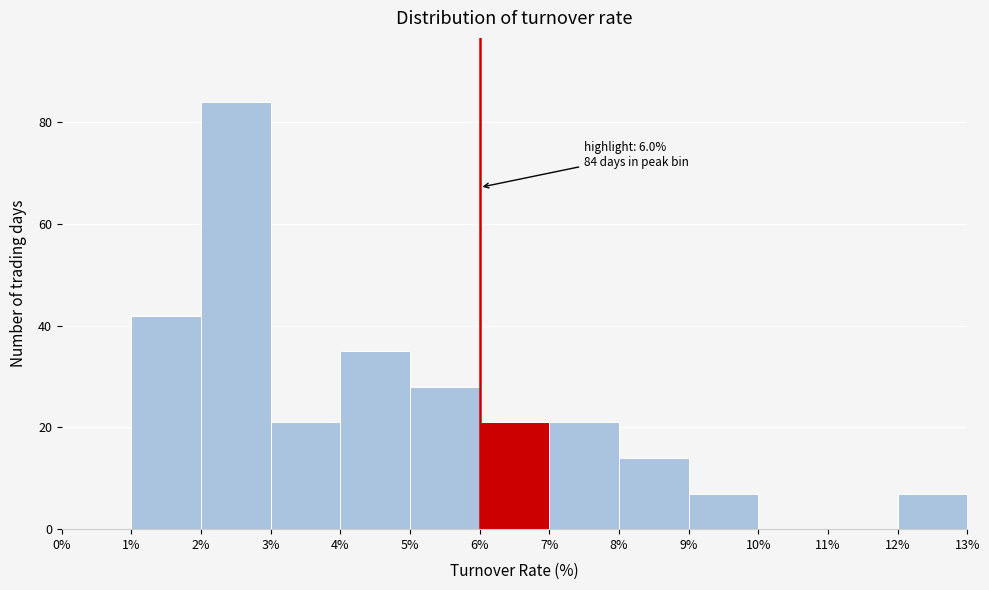

Over which range of the x-axis is the bar tallest?

2% to 3%